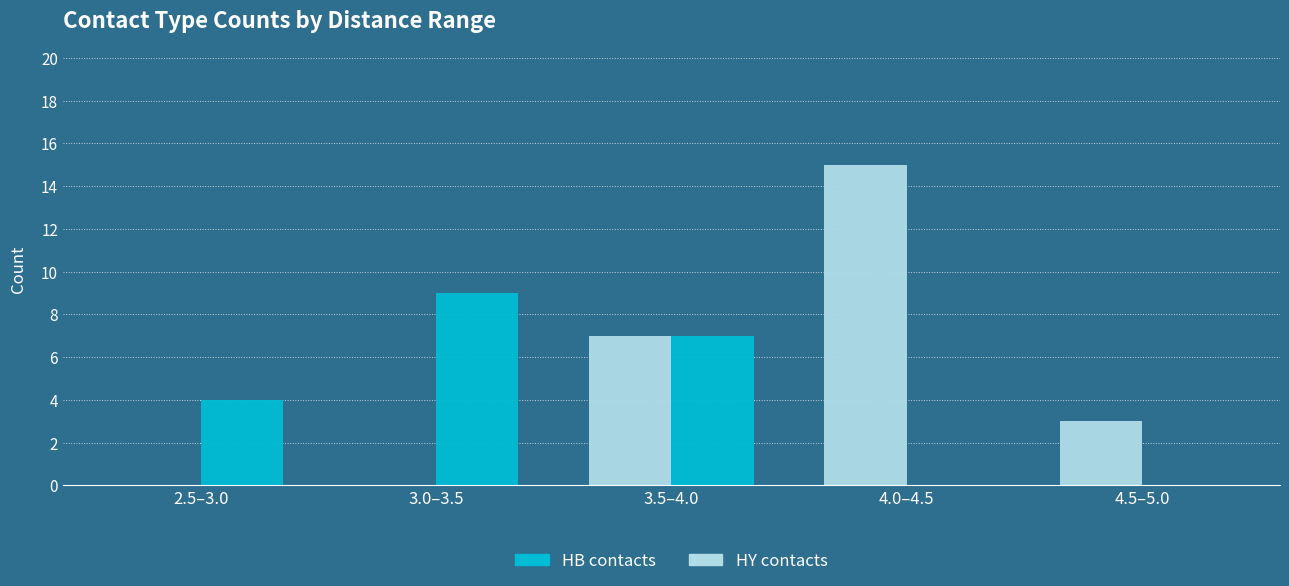

What is the sum of all HB contacts values?

20